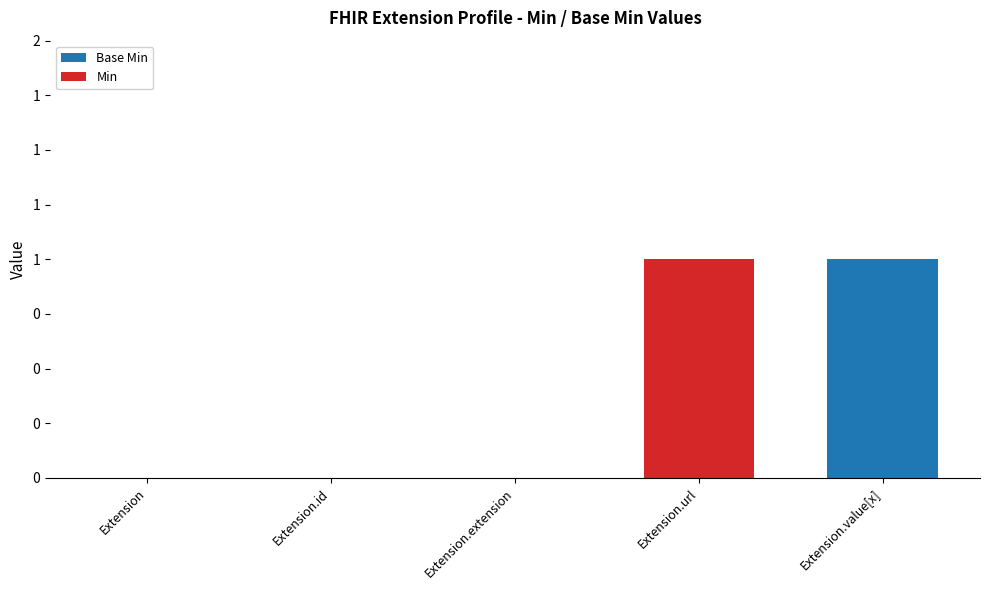

The value of Min at Extension is -1. True or false?

False